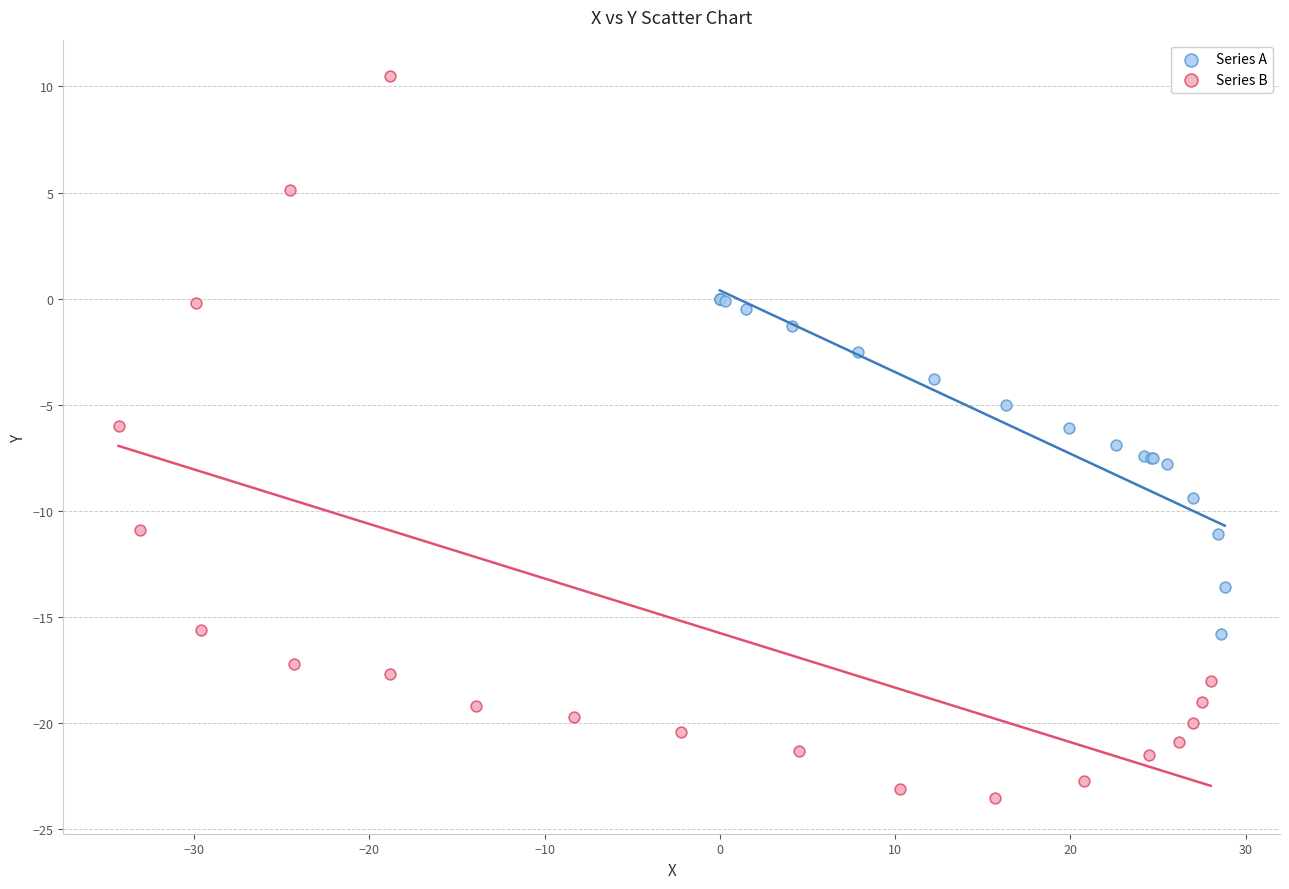

Which series has the widest spread of Y values?

Series B